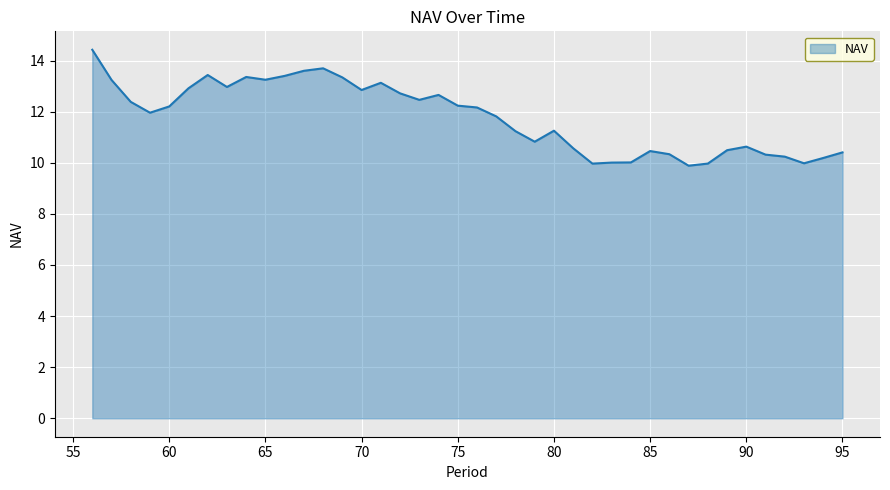

What is the difference between the maximum and minimum values?

4.5